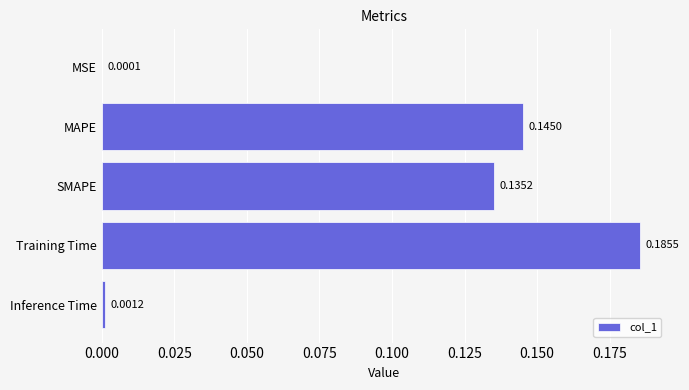

Which has a higher value, Inference Time or MSE?

Inference Time